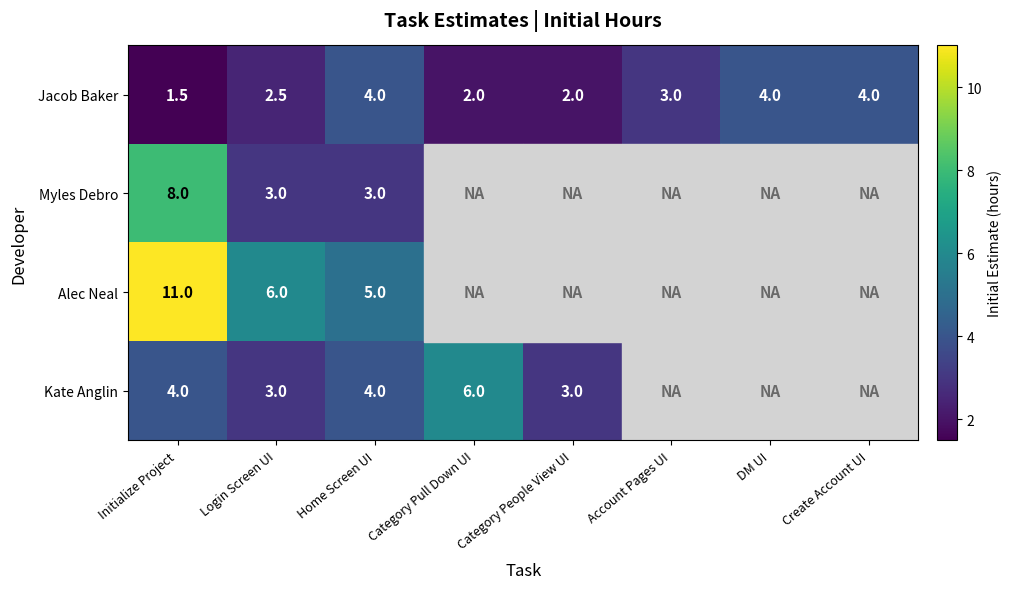

How many series are shown in this chart?

4